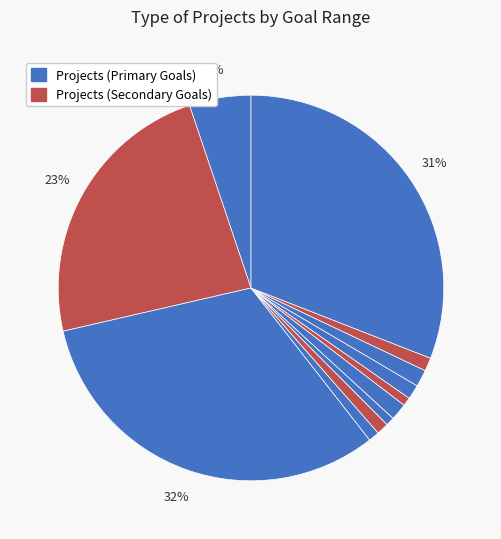

How many segments does this pie chart have?

12